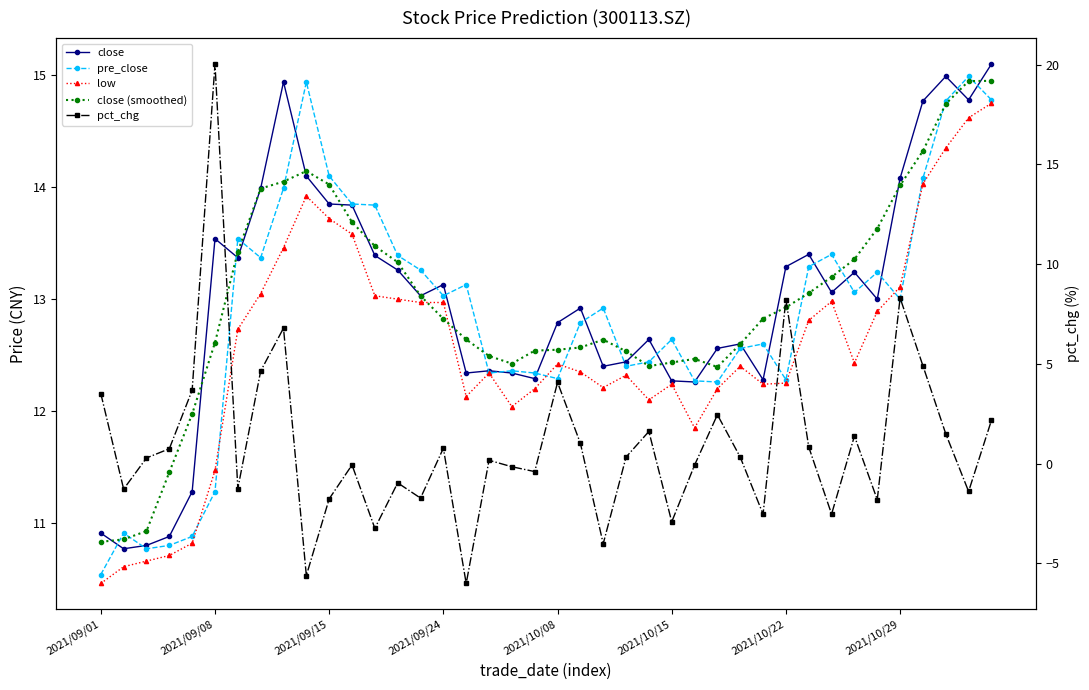

True or false: close and low cross at least once.

False